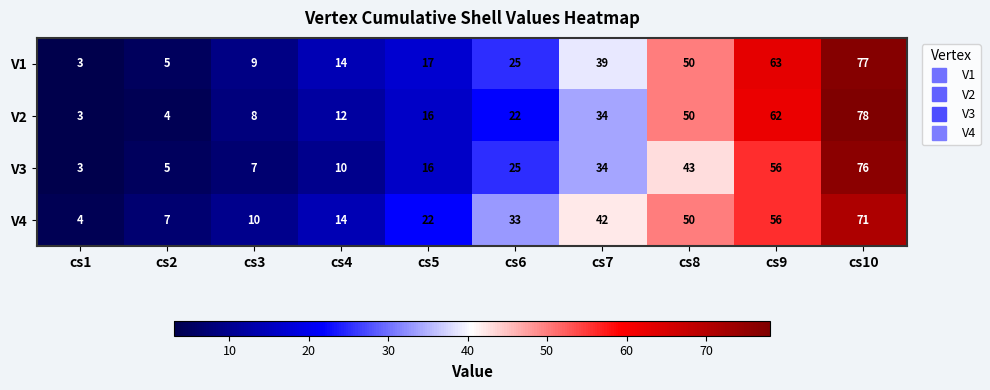

How many values in the V2 series are below 22?

5